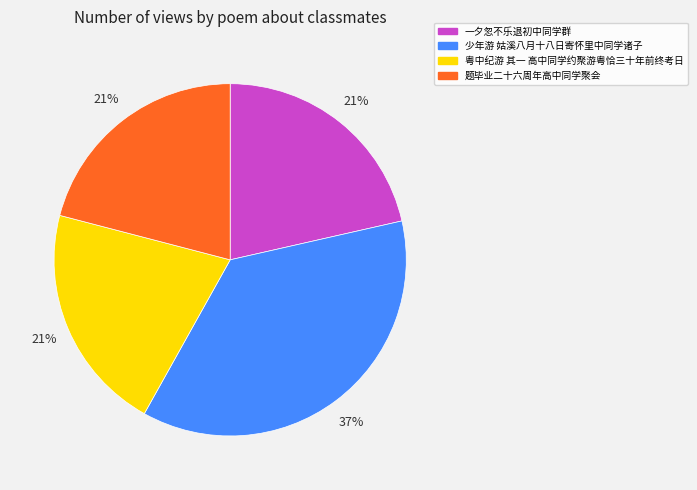

Does any single category account for the majority?

No